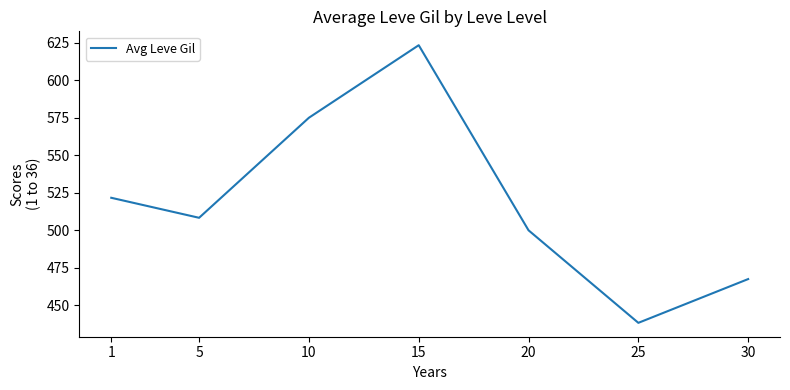

Does the chart have visible grid lines?

No